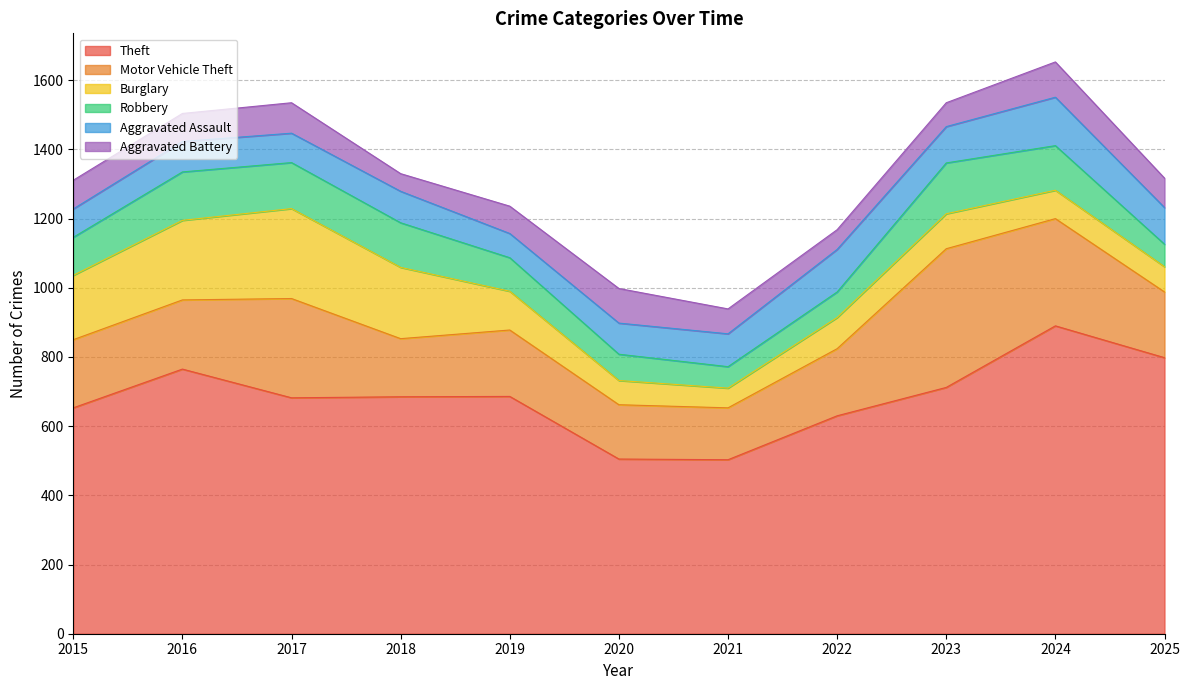

What is the sum of the Robbery values at 2022 and 2017?

207